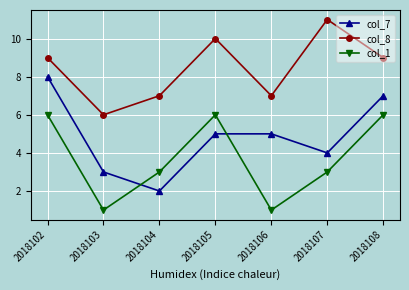

Between 2018106 and 2018108, which series saw the biggest shift?

col_1